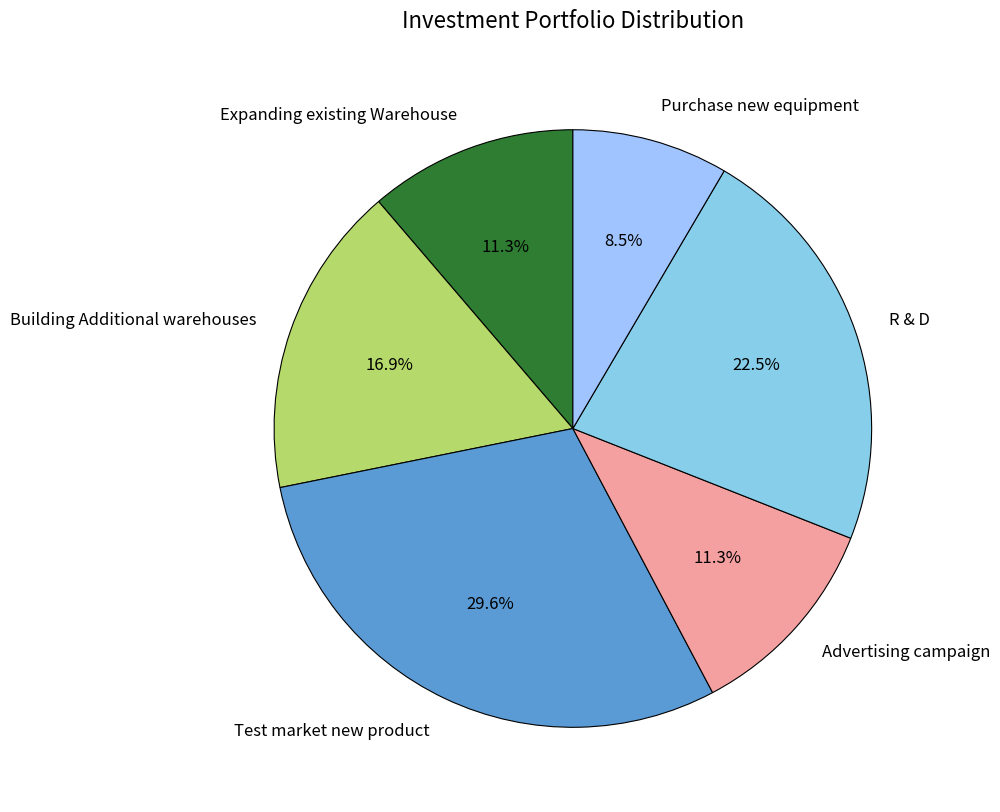

What is the largest slice in the pie chart?

Test market new product